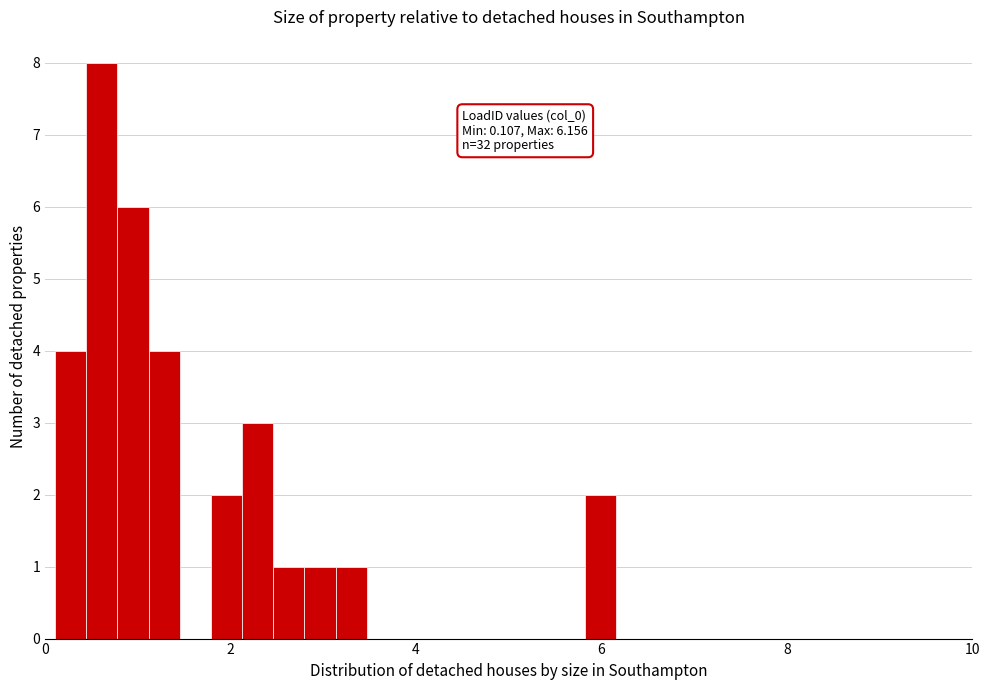

Read against the x-axis, roughly where is the centre of the tallest bar?

0.6